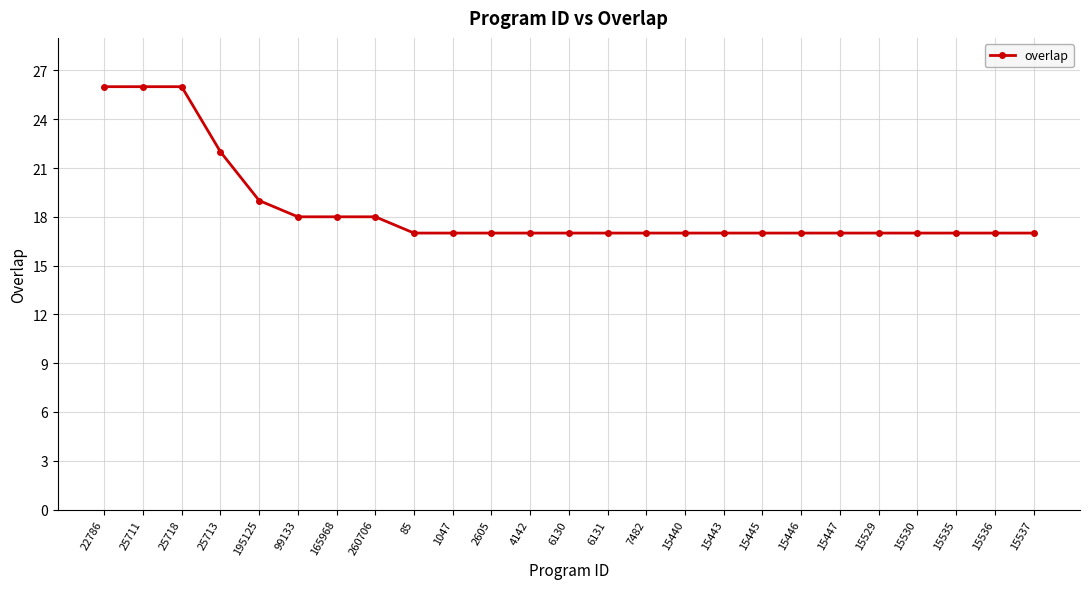

Reading left to right, what are all the values shown in this chart?

26	26	26	22	19	18	18	18	17	17	17	17	17	17	17	17	17	17	17	17	17	17	17	17	17